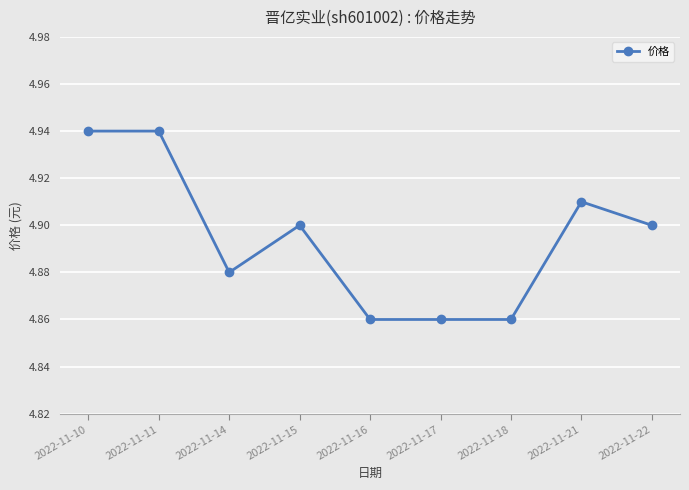

At which category does the data reach its first local valley?

2022-11-14